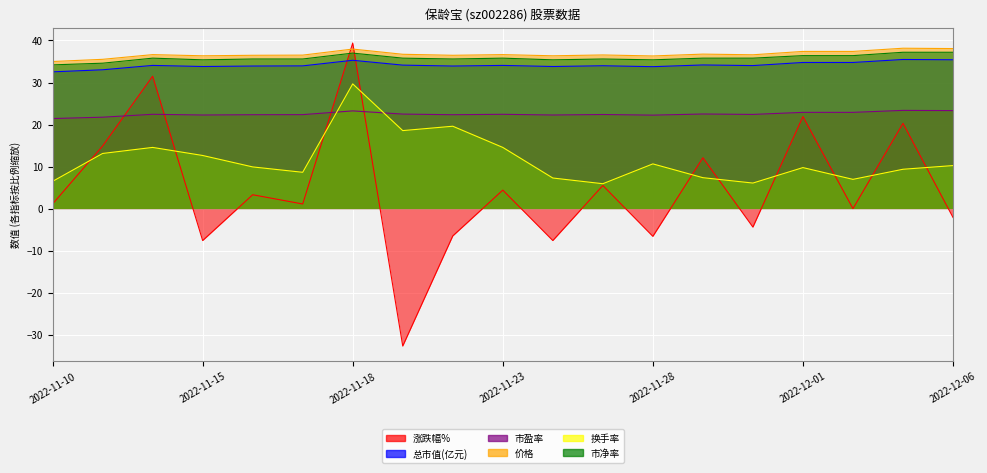

Which series has the largest total across all categories?

价格